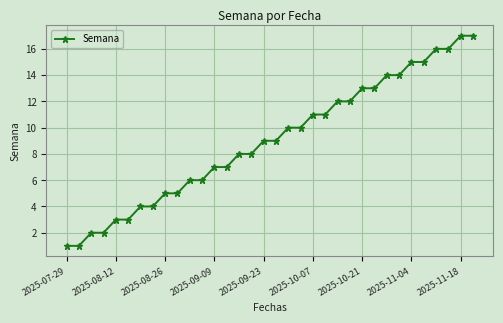

What is the greatest value displayed?

17